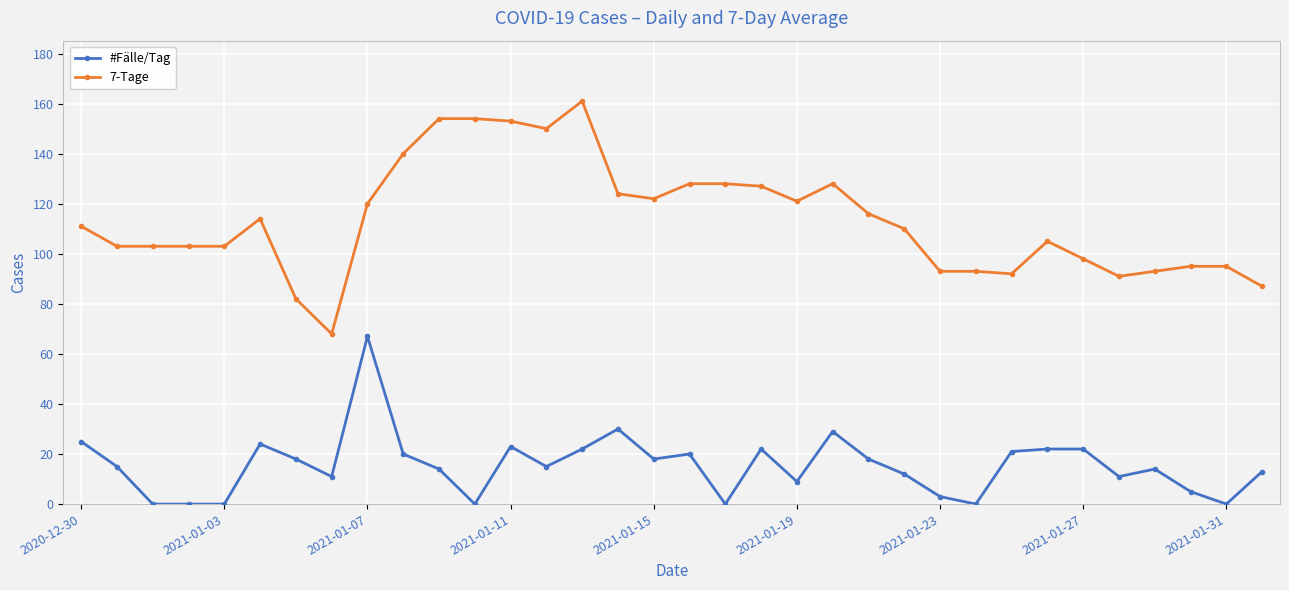

Which series has the largest range (max minus min)?

7-Tage